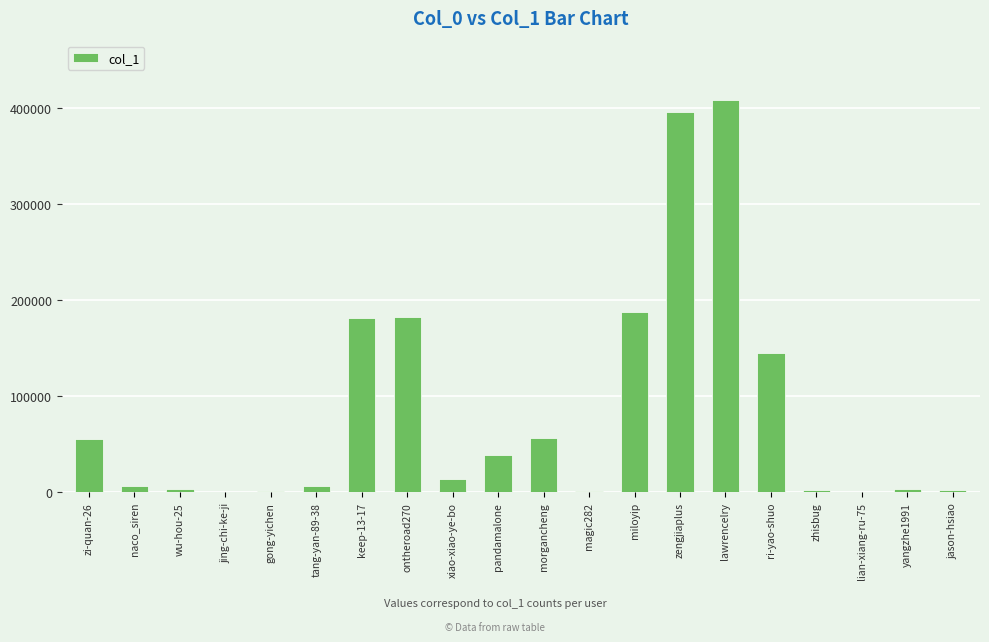

The value at morgancheng is 56762. True or false?

True